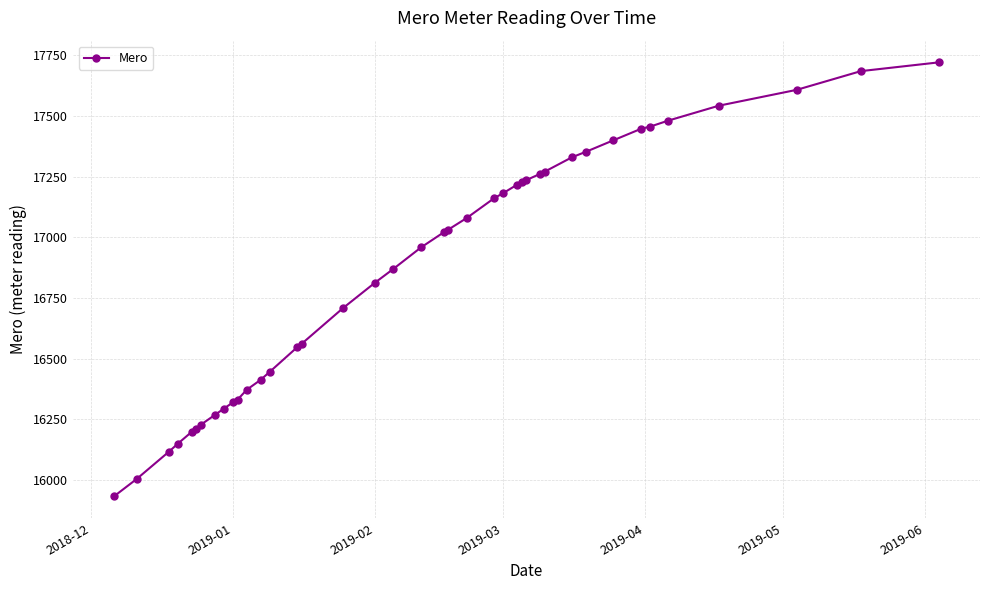

What is the average value?

16861.4